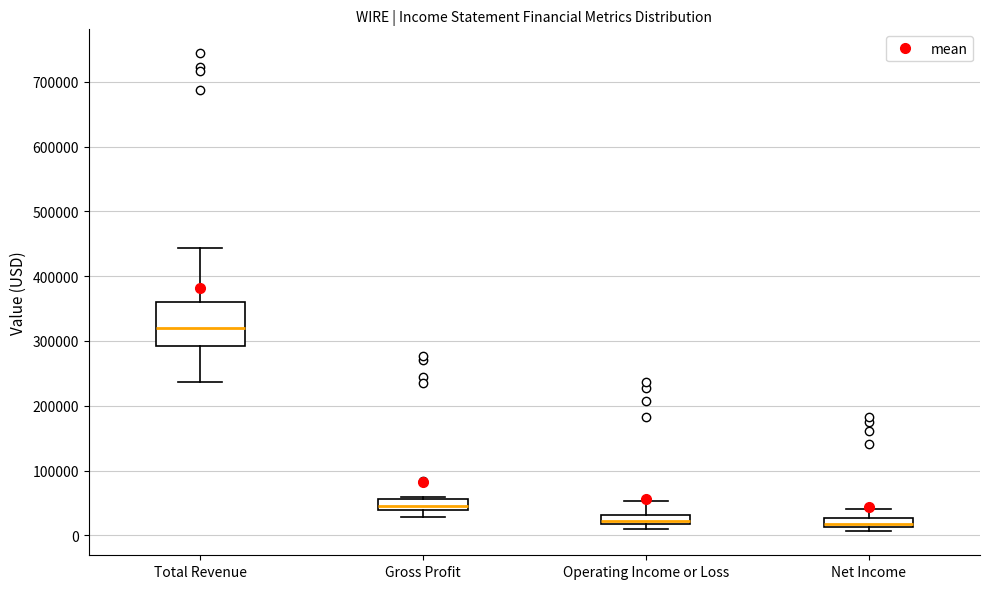

Which box is the tallest, from its lower edge to its upper edge?

Total Revenue